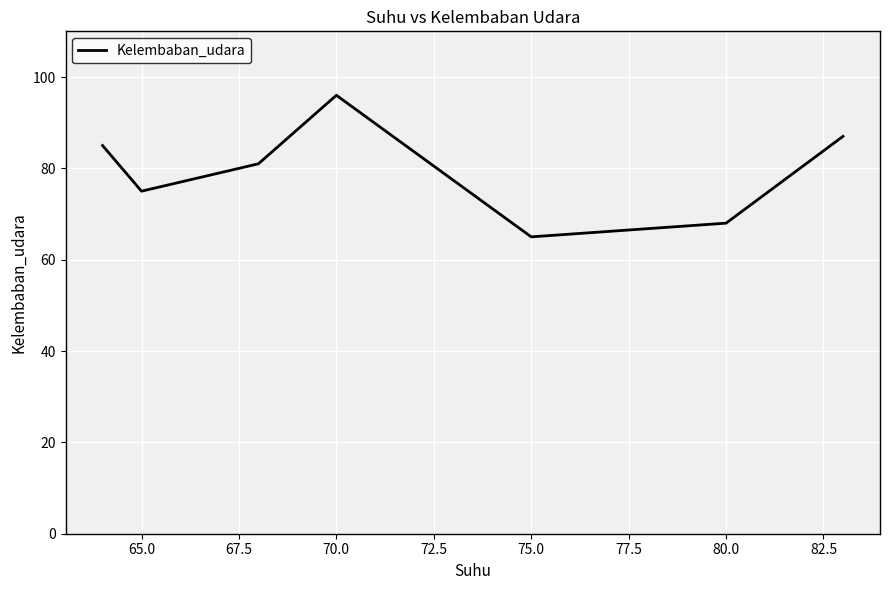

Does the chart display data point markers on the line(s)?

No